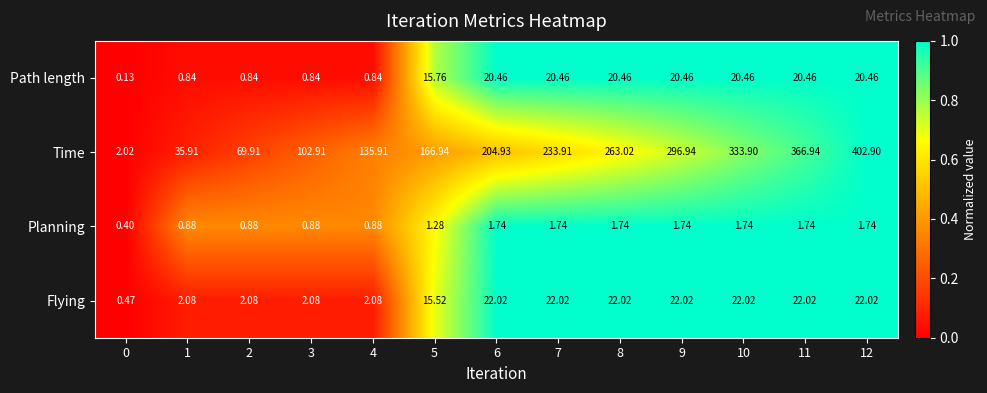

What is the spread (max minus min) of values at 10?

332.2